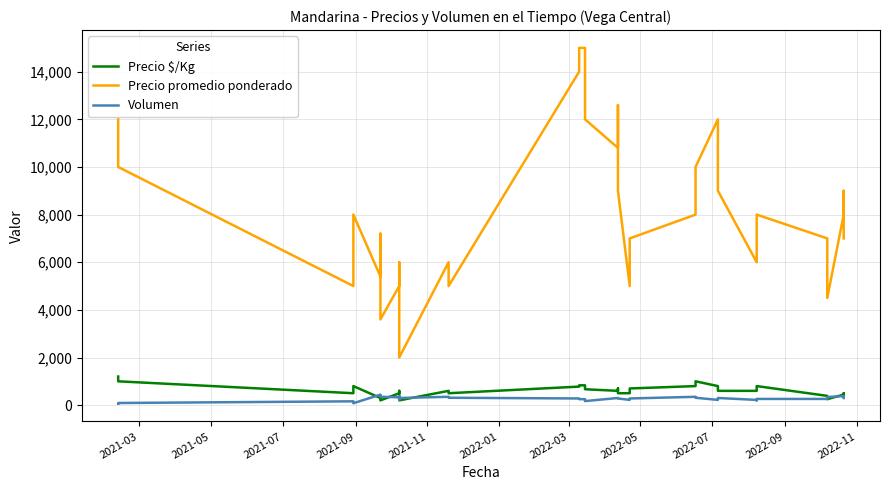

Reading left to right, list all the values displayed in this chart.

Precio $/Kg: 1200	1000	500	700	800	300	400	200	500	600	400	300	200	600	500	778	833	833	778	667	600	700	500	500	600	700	800	1000	800	700	600	600	700	800	389	333	250	444	500	389
Precio promedio ponderado: 12000	10000	5000	7000	8000	5400	7200	3600	5000	6000	4000	3000	2000	6000	5000	14000	15000	15000	14000	12000	10800	12600	9000	5000	6000	7000	8000	10000	12000	10500	9000	6000	7000	8000	7000	6000	4500	8000	9000	7000
Volumen: 60	90	160	120	80	440	400	350	330	250	380	220	300	350	310	280	250	250	200	170	300	290	280	220	250	280	350	310	220	250	300	220	200	260	260	300	340	380	350	300